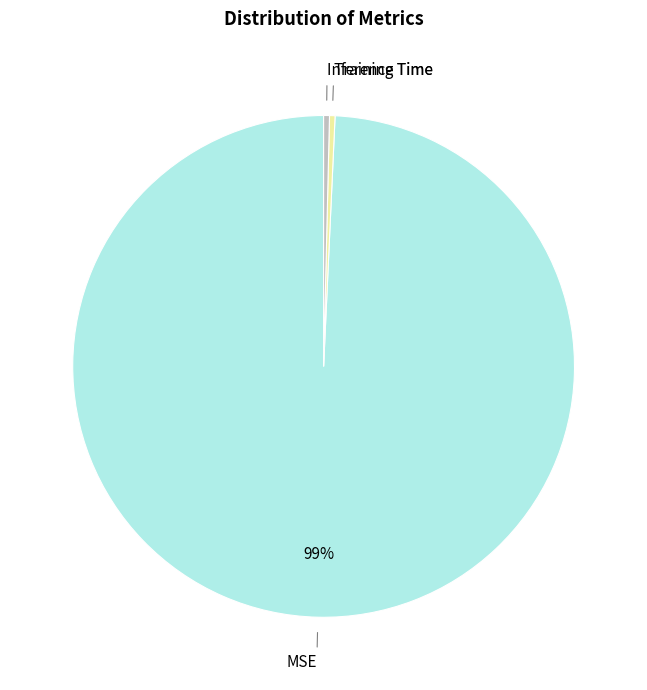

To the nearest percent, what is the average slice percentage?

33%